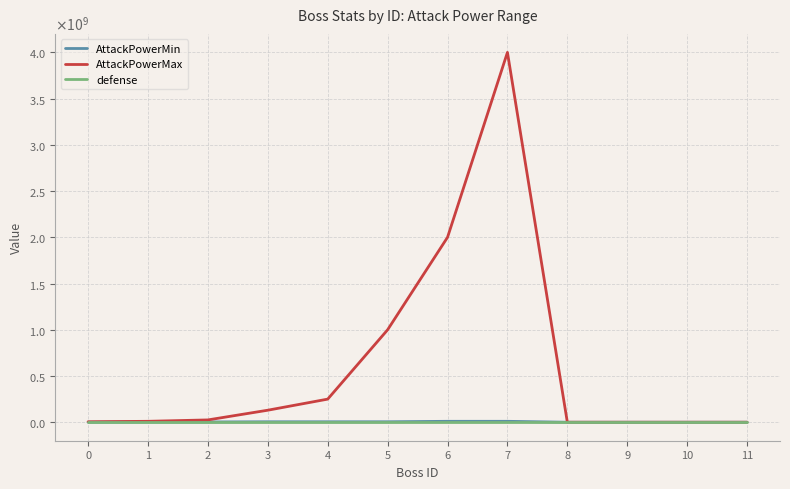

What is the sum of all defense values?

120